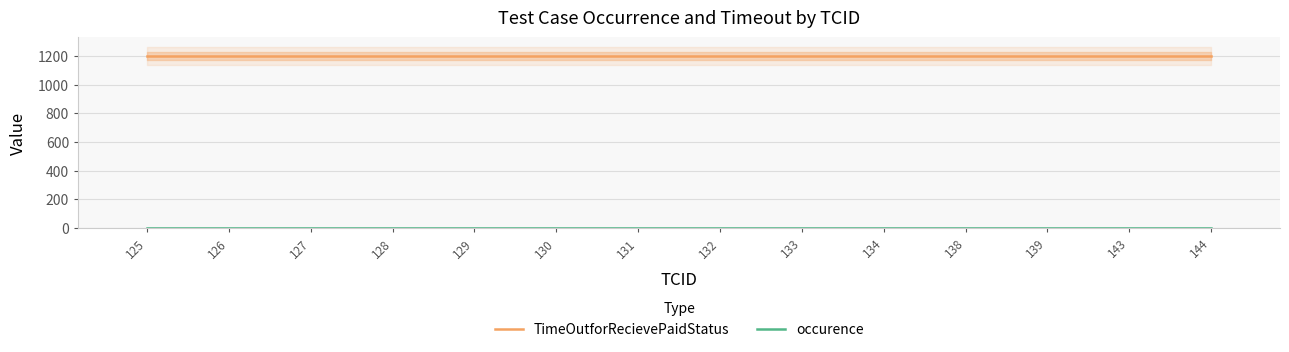

Is the value of TimeOutforRecievePaidStatus at 131 greater than the value of occurence at 129?

Yes